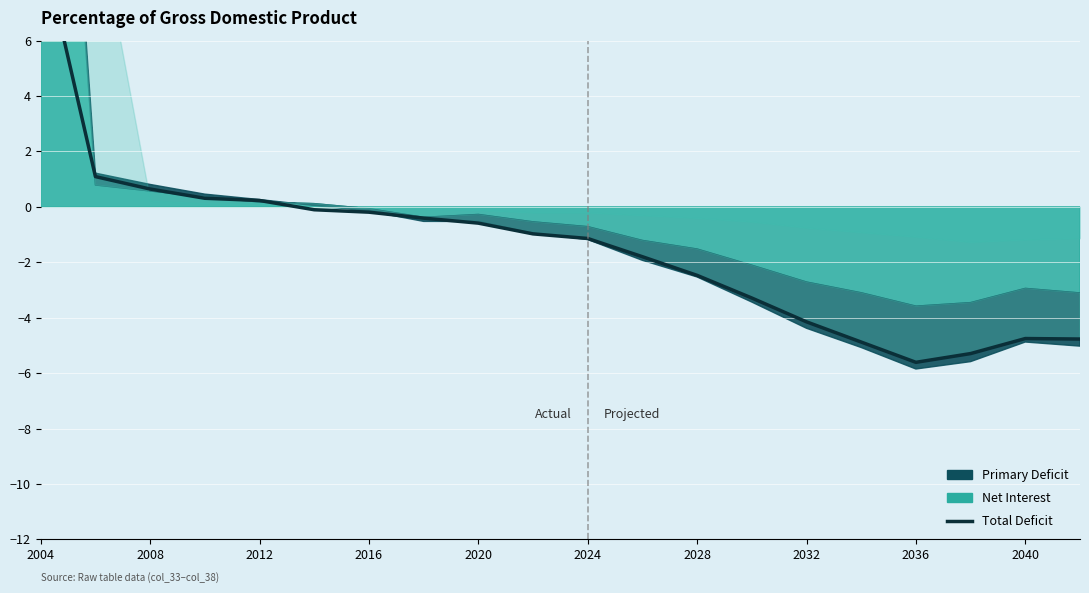

How many data points are above 0?

5